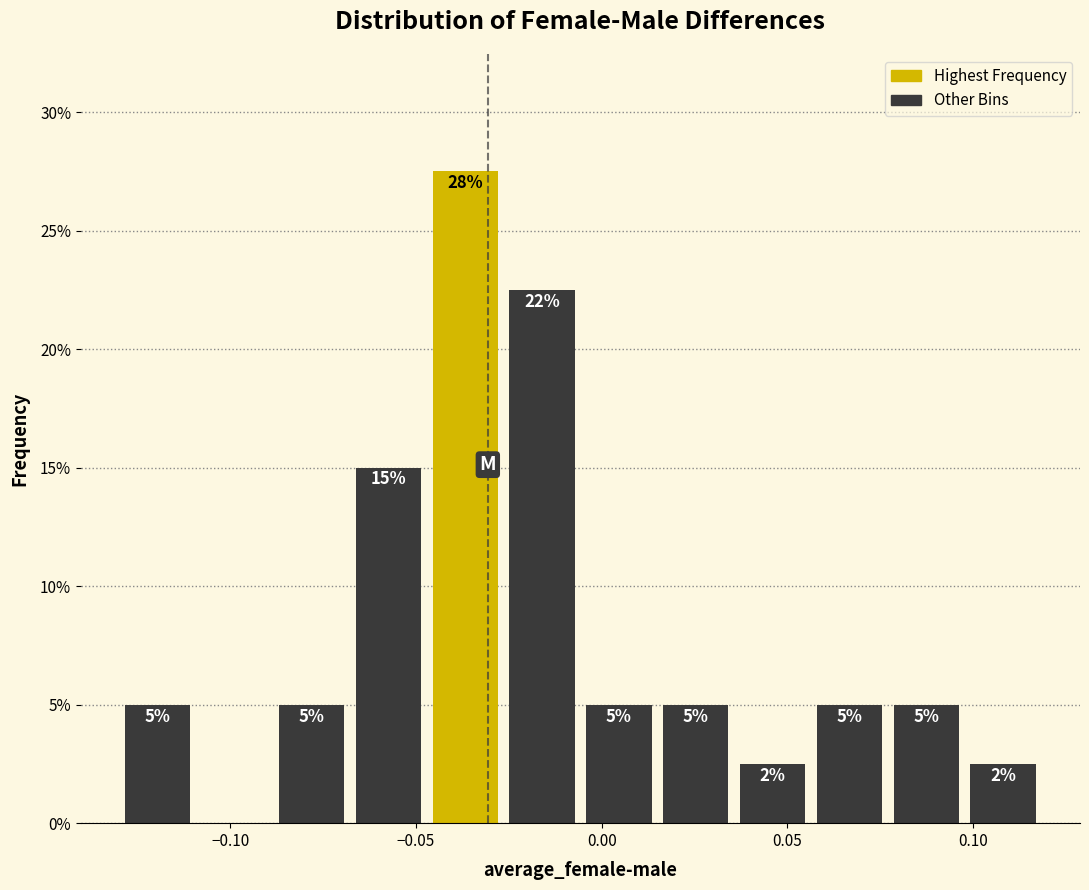

Over which range of the x-axis is the bar tallest?

-0.045 to -0.025